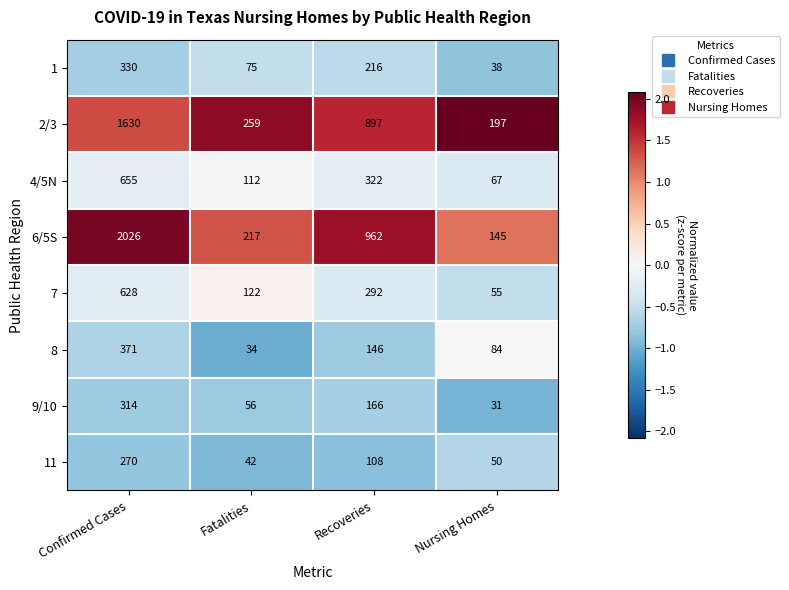

Count the number of data series in this chart.

8